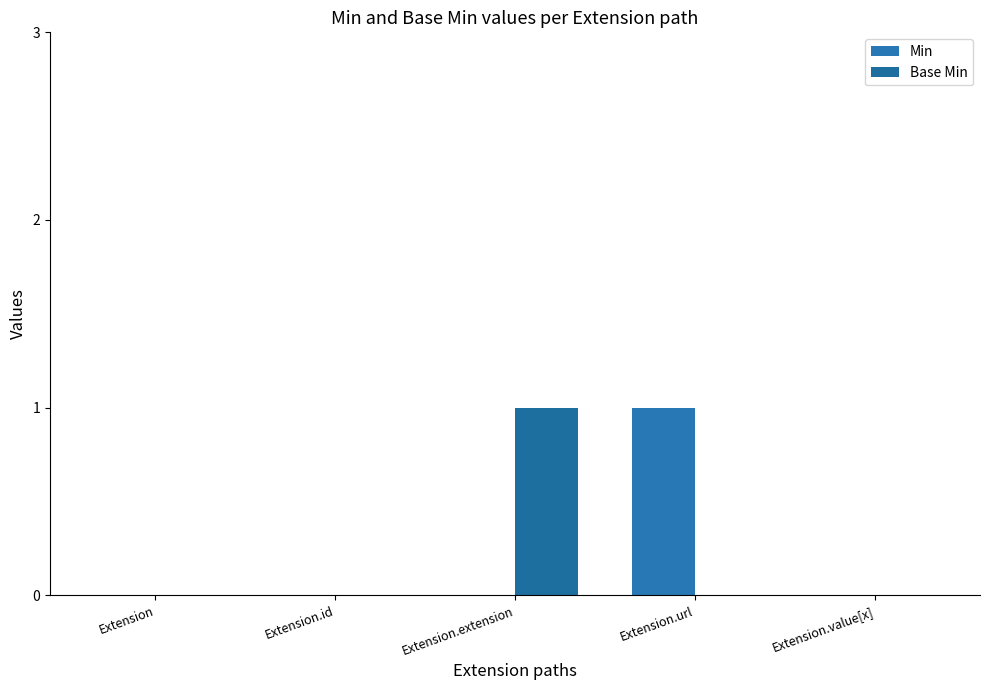

What is the difference between the maximum and minimum values in the Min series?

1